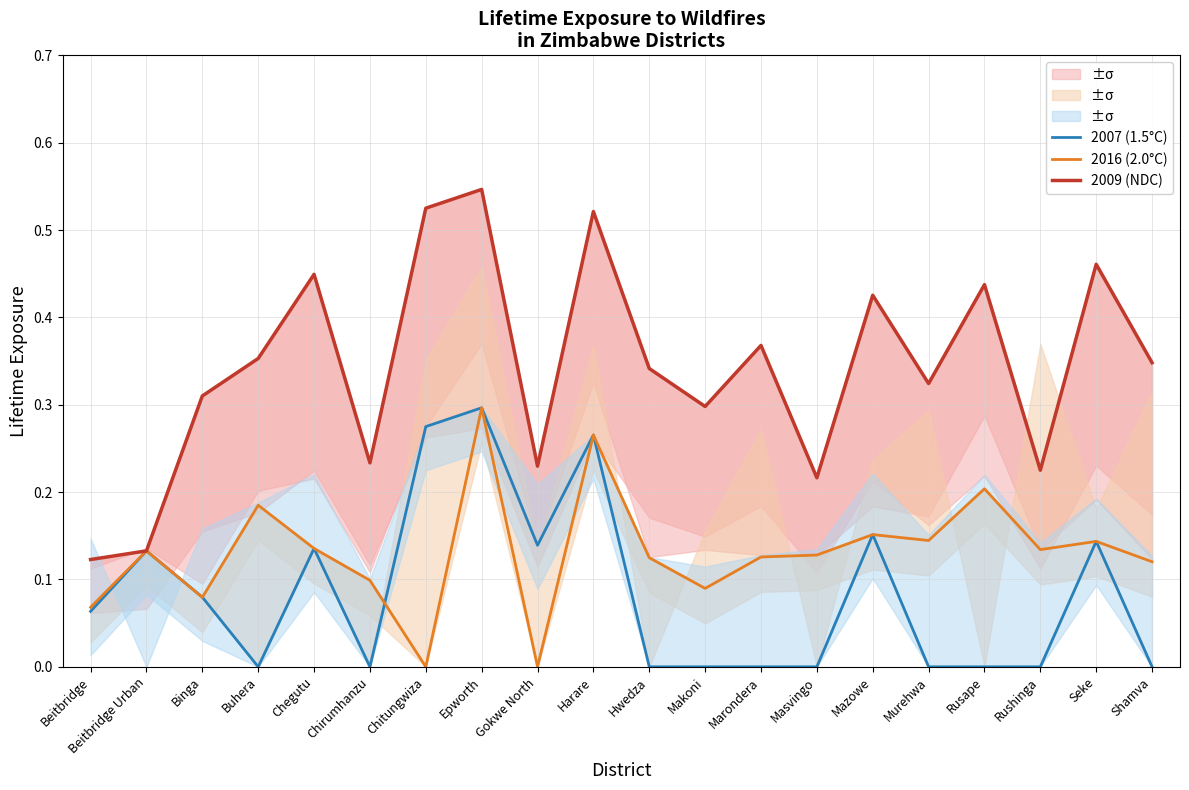

Which series has the largest total across all categories?

2009 (NDC)